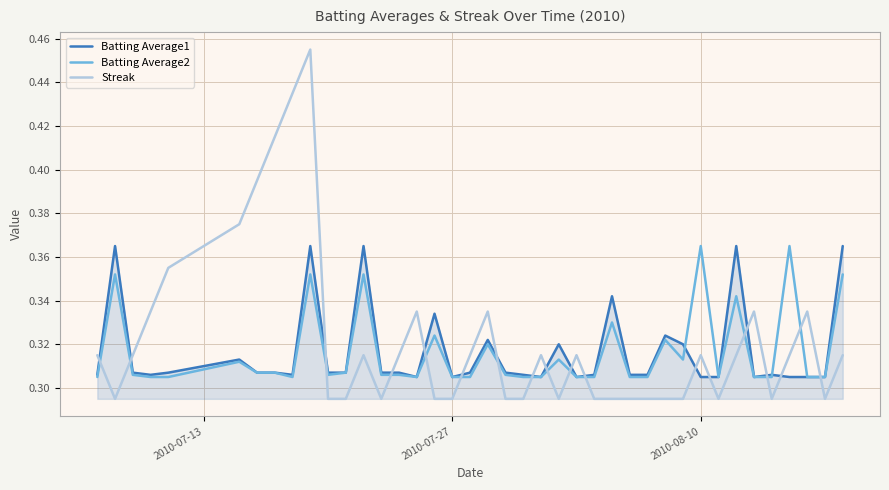

Which series has the largest range (max minus min)?

Streak